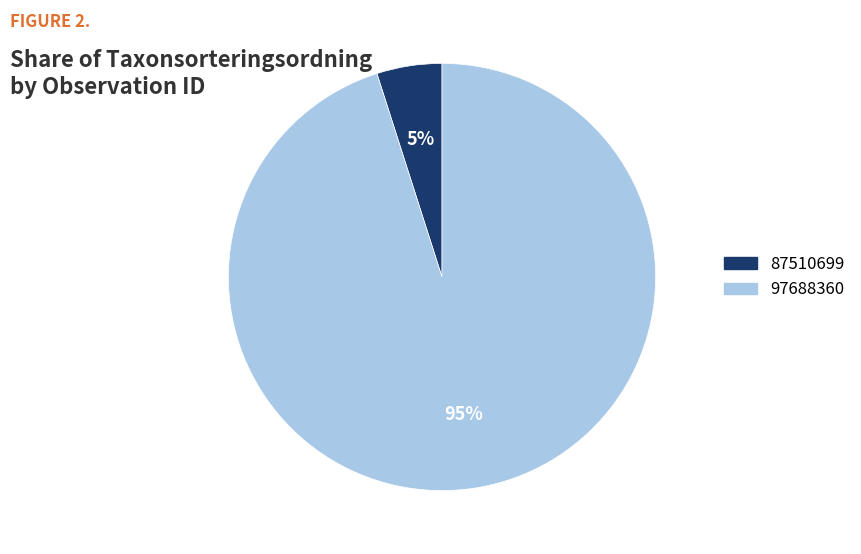

Which category has the smallest portion of the pie?

87510699